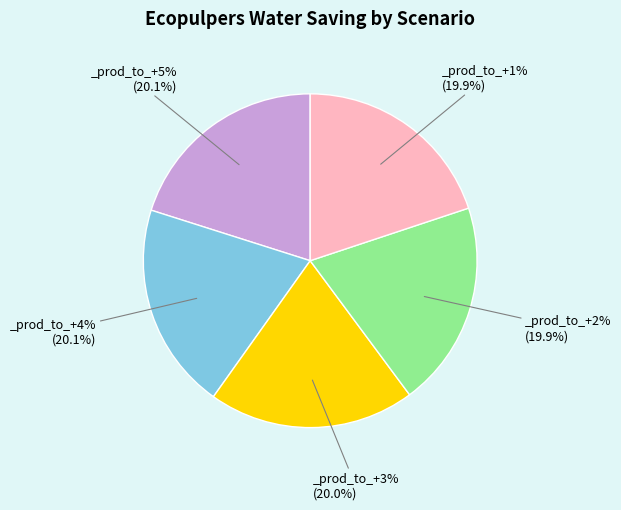

Is it true that _prod_to_+3% is 20% of the pie?

True